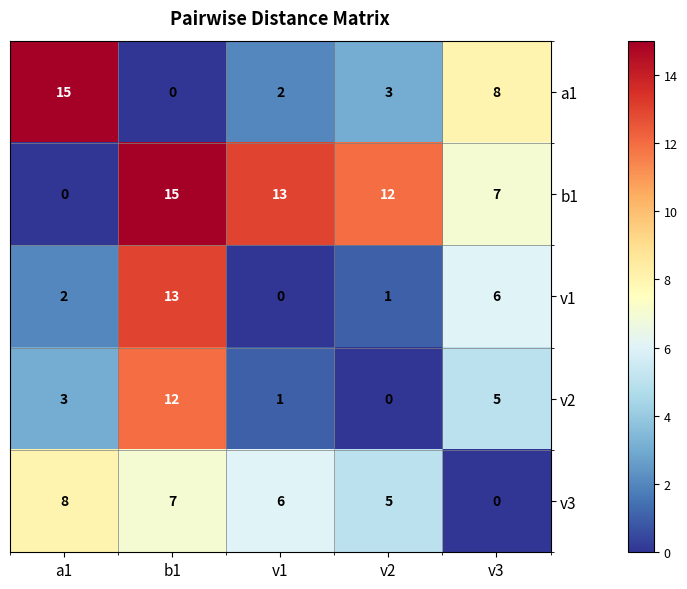

List the labels in order of b1 value, largest first.

b1, v1, v2, v3, a1